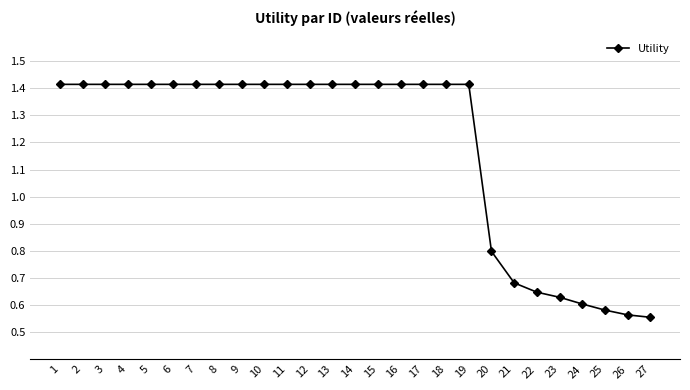

How many values are between 0 and 1?

8